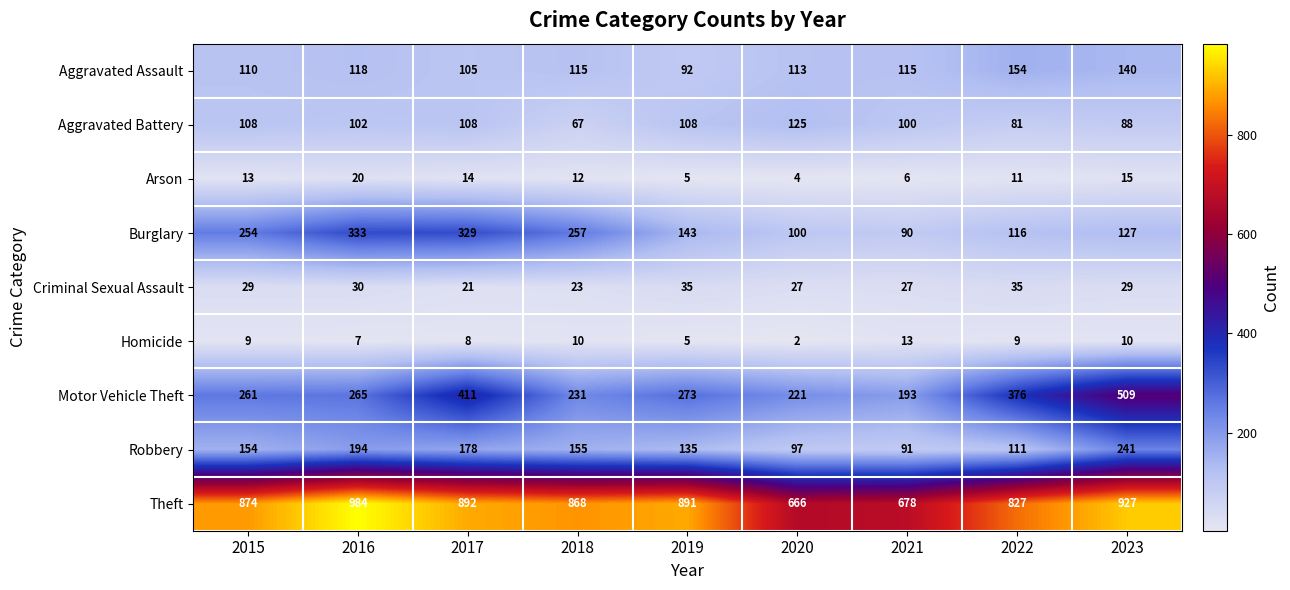

Between 2018 and 2020, which series saw the biggest shift?

Theft